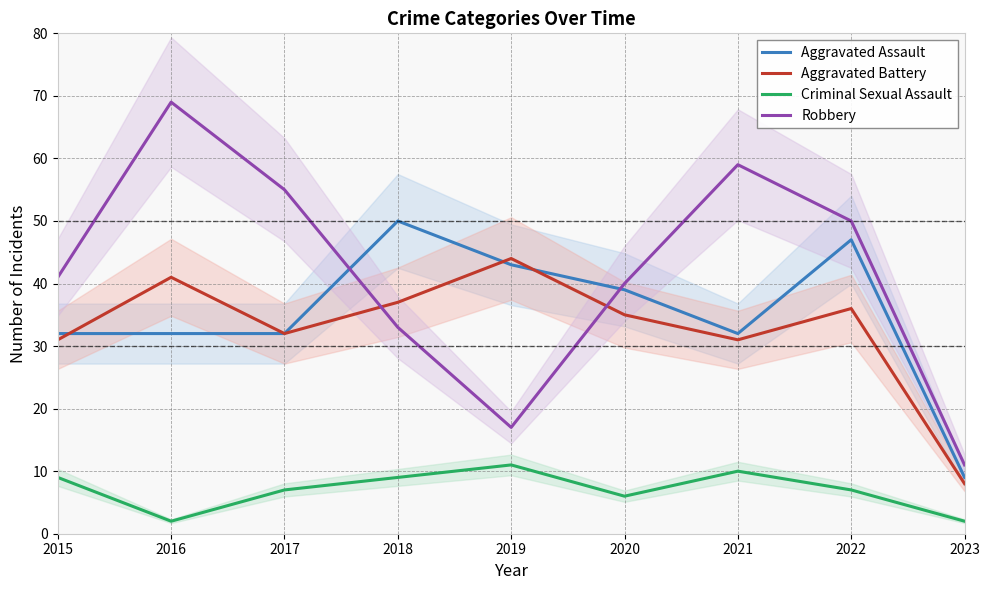

Is the value of Robbery at 2020 greater than the value of Criminal Sexual Assault at 2019?

Yes